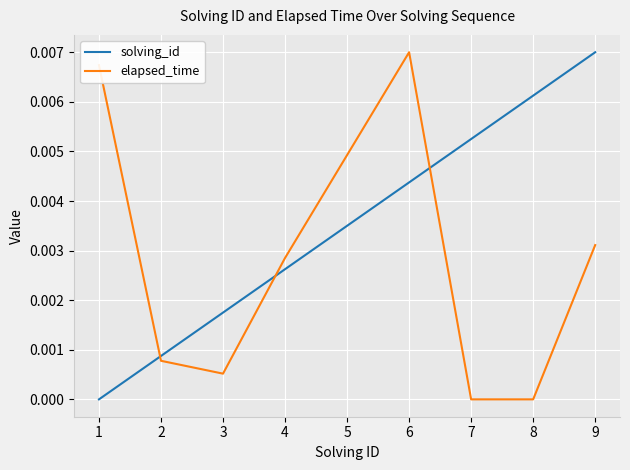

List the series in order of their overall mean, highest first.

solving_id, elapsed_time